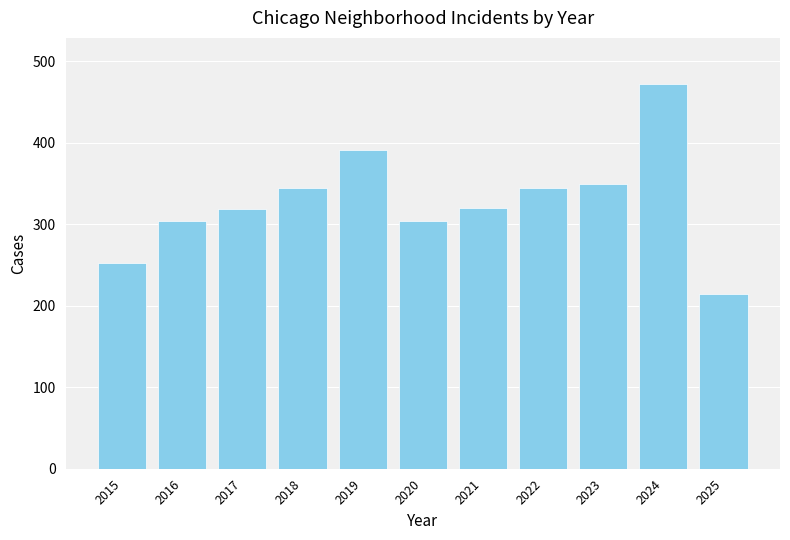

What is the ratio of the value at 2017 to the value at 2024?

0.7